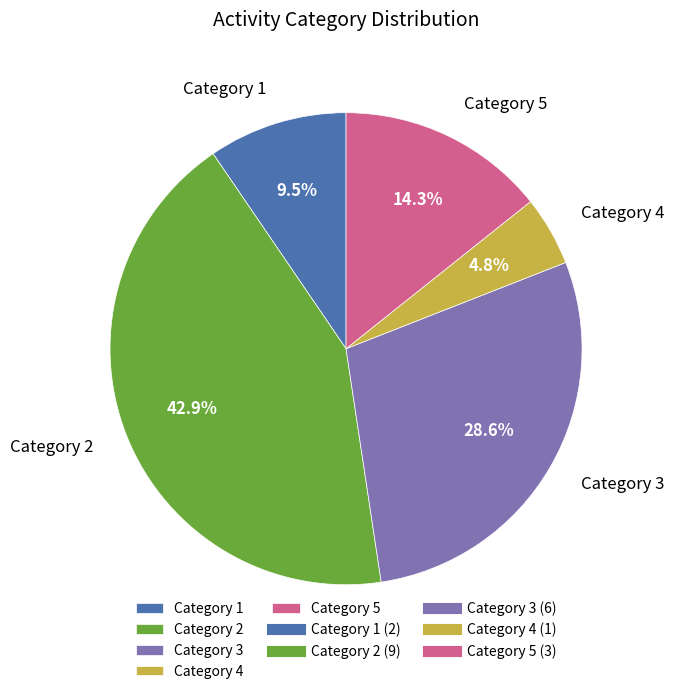

To the nearest percent, what is the difference between the largest and smallest slice percentages?

38%